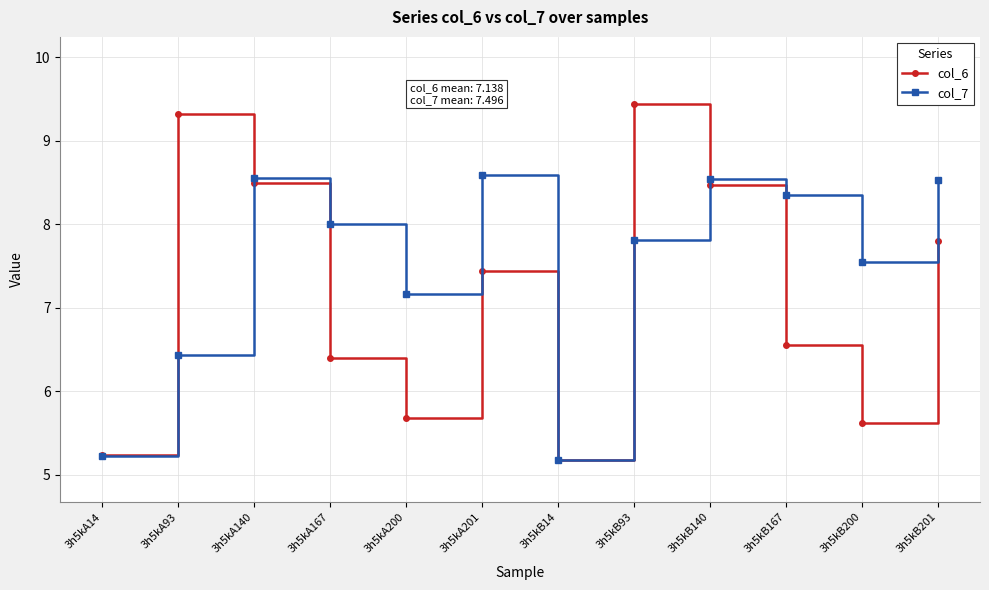

What is the label of the 6th point from the right?

3h5kB14